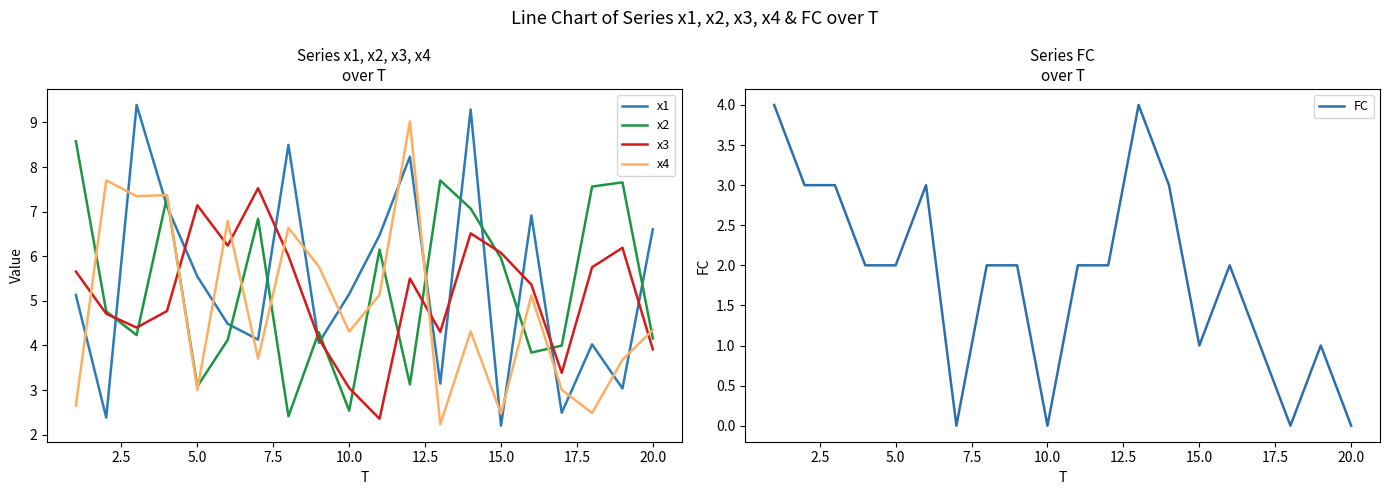

What is the sum of all x2 values?

105.4